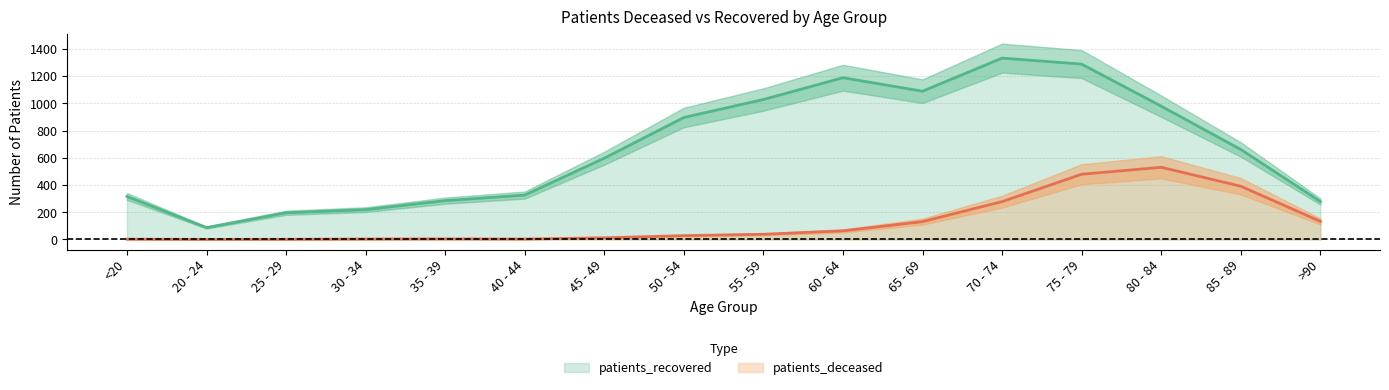

How many values in patients_deceased are above zero?

15